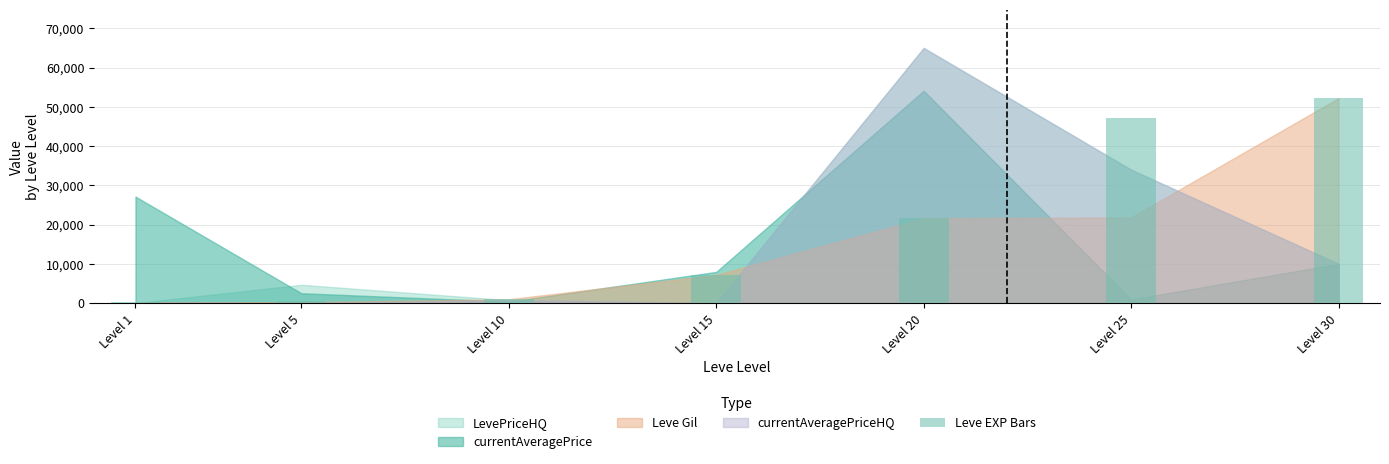

Is it true that the value at Level 20 is 21600?

True